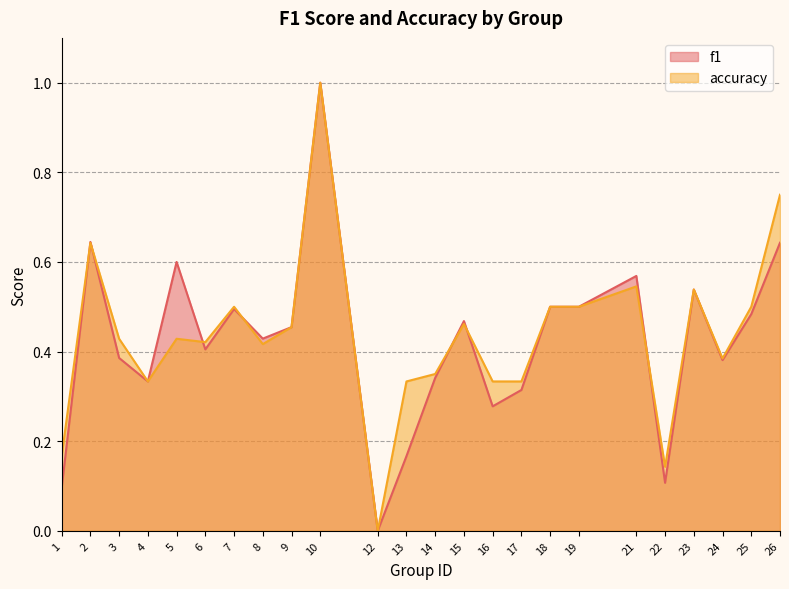

How many data points in f1 are above 0?

23